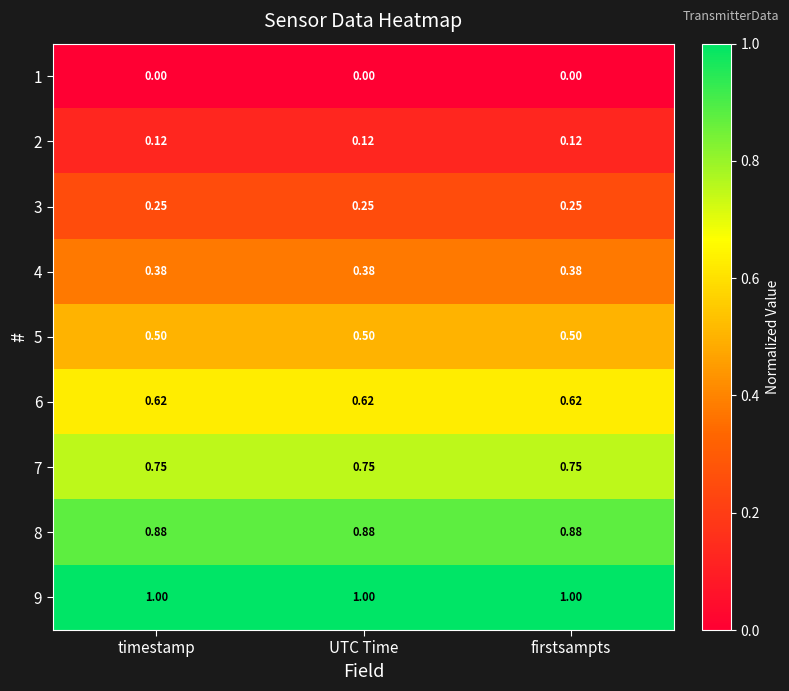

Is the value of 6 at firstsampts greater than the value of 1 at UTC Time?

Yes